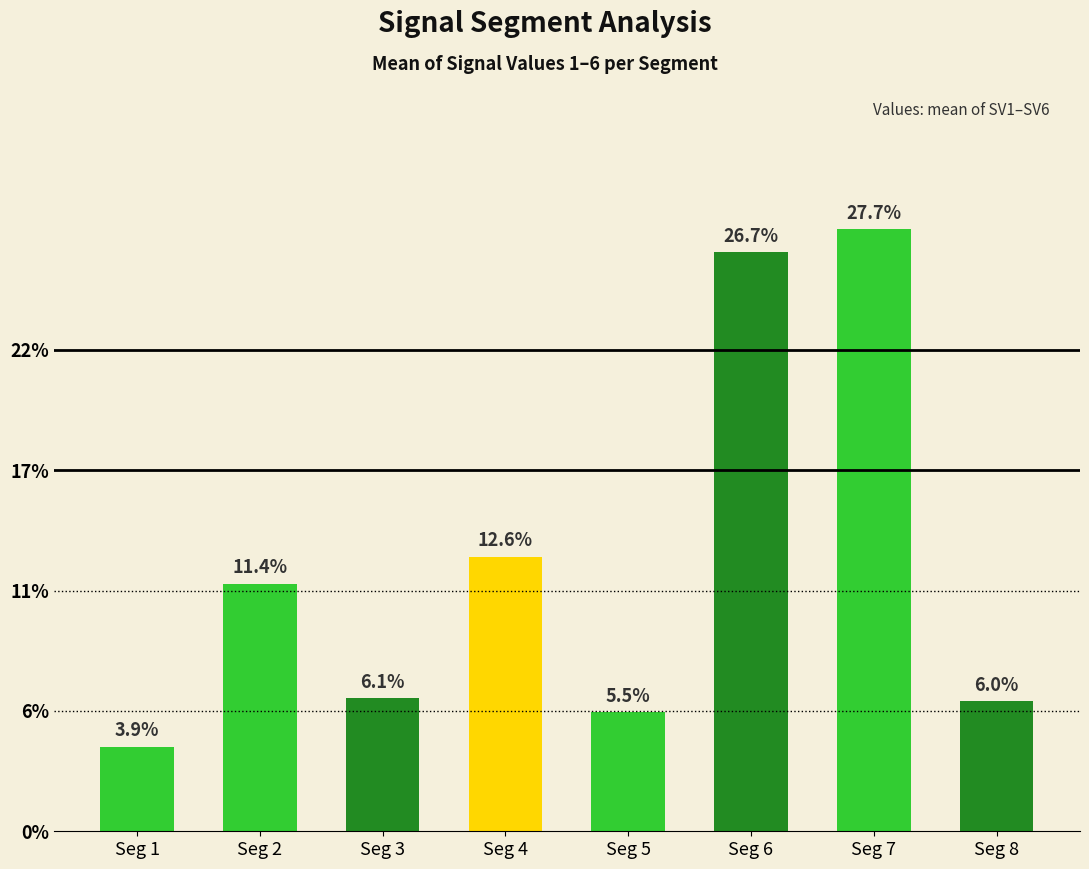

Are the bars horizontal?

No